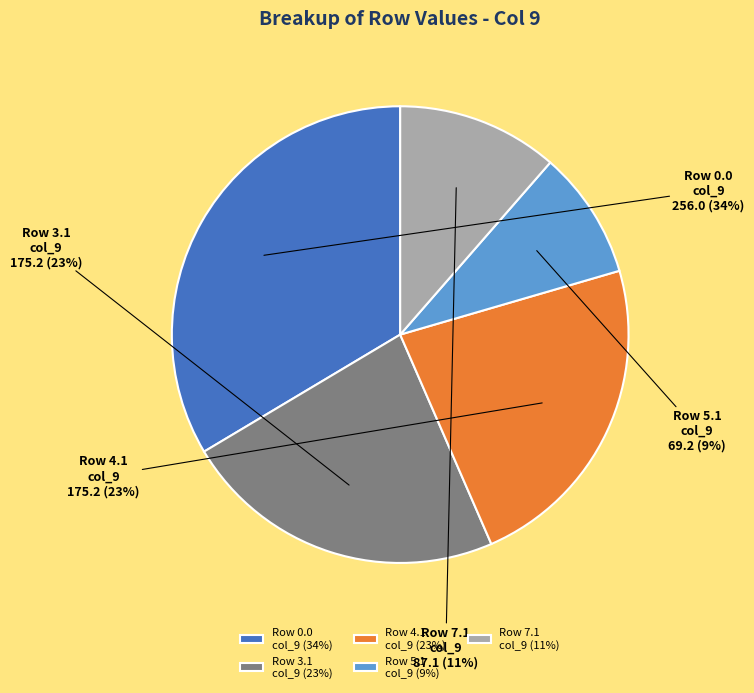

To the nearest percent, what is the combined percentage of Row 4.1 col_9 (23%) and Row 7.1 col_9 (11%)?

34%